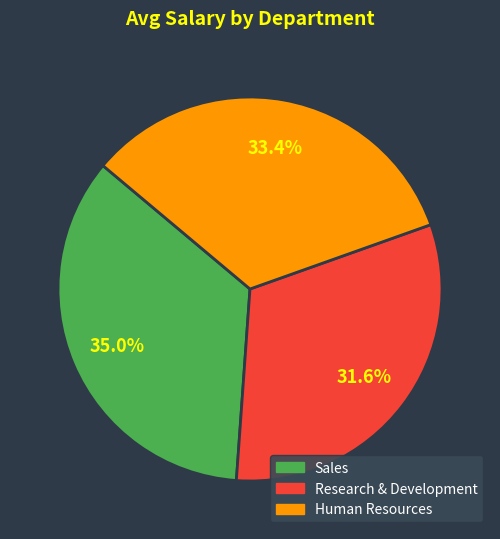

What percentage do Sales and Research & Development together represent?

66.6%